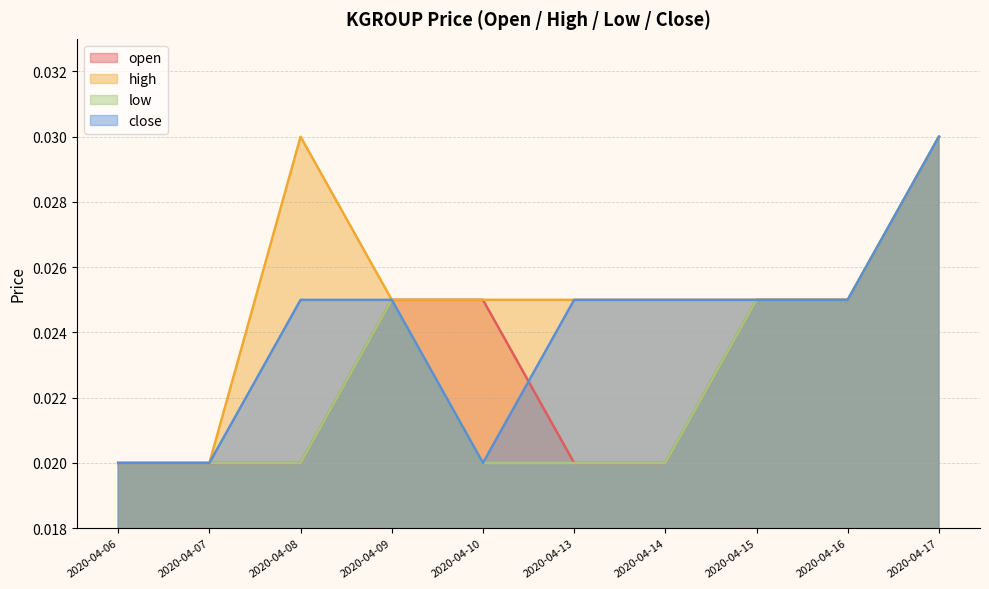

List the labels in order of low value, largest first.

2020-04-17, 2020-04-09, 2020-04-15, 2020-04-16, 2020-04-06, 2020-04-07, 2020-04-08, 2020-04-10, 2020-04-13, 2020-04-14